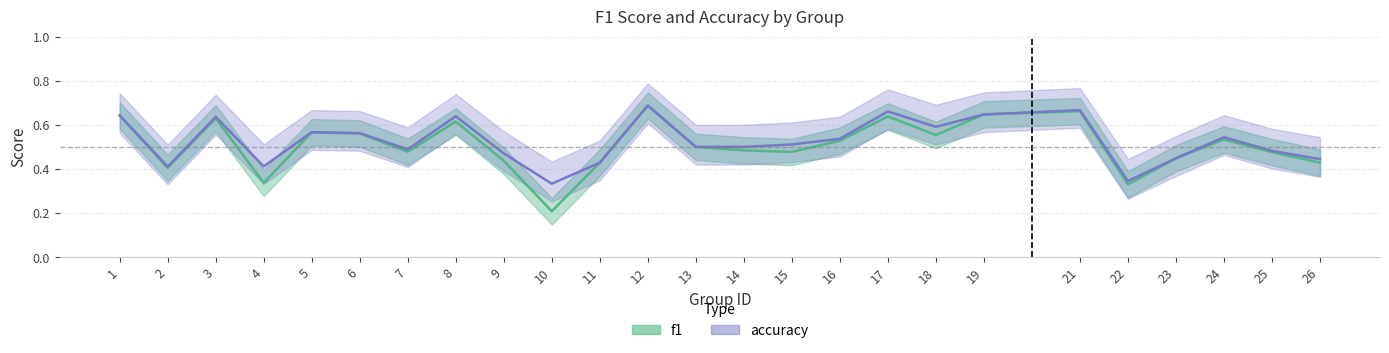

What is the lowest value of the accuracy series?

0.3